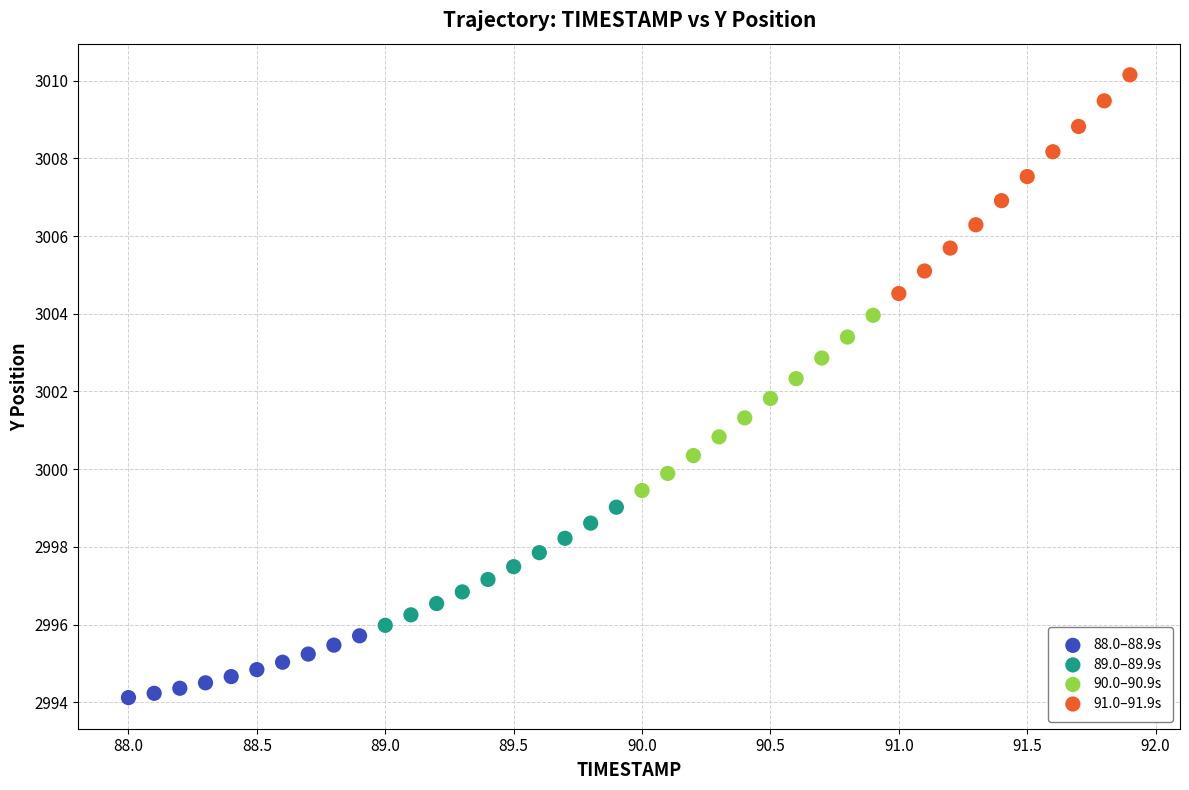

Which series reaches the minimum Y coordinate?

88.0–88.9s